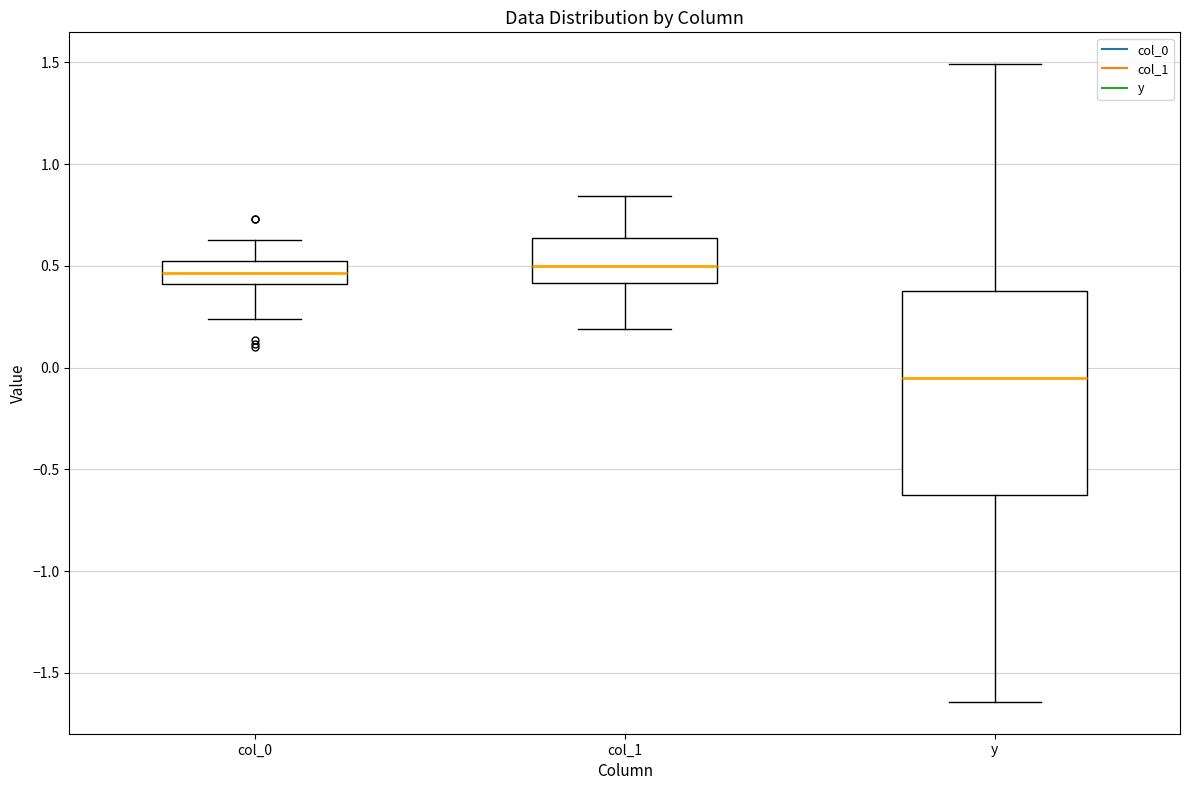

Reading left to right, read every box against the y-axis: the position of its median line, the range the box covers, and the ends of its whiskers. The values are not printed on the chart, so give them approximately, as read against the axis.

col_0: median 0.45, box 0.40 to 0.50, whiskers 0.25 to 0.65
col_1: median 0.50, box 0.40 to 0.65, whiskers 0.20 to 0.85
y: median -0.05, box -0.60 to 0.35, whiskers -1.65 to 1.50